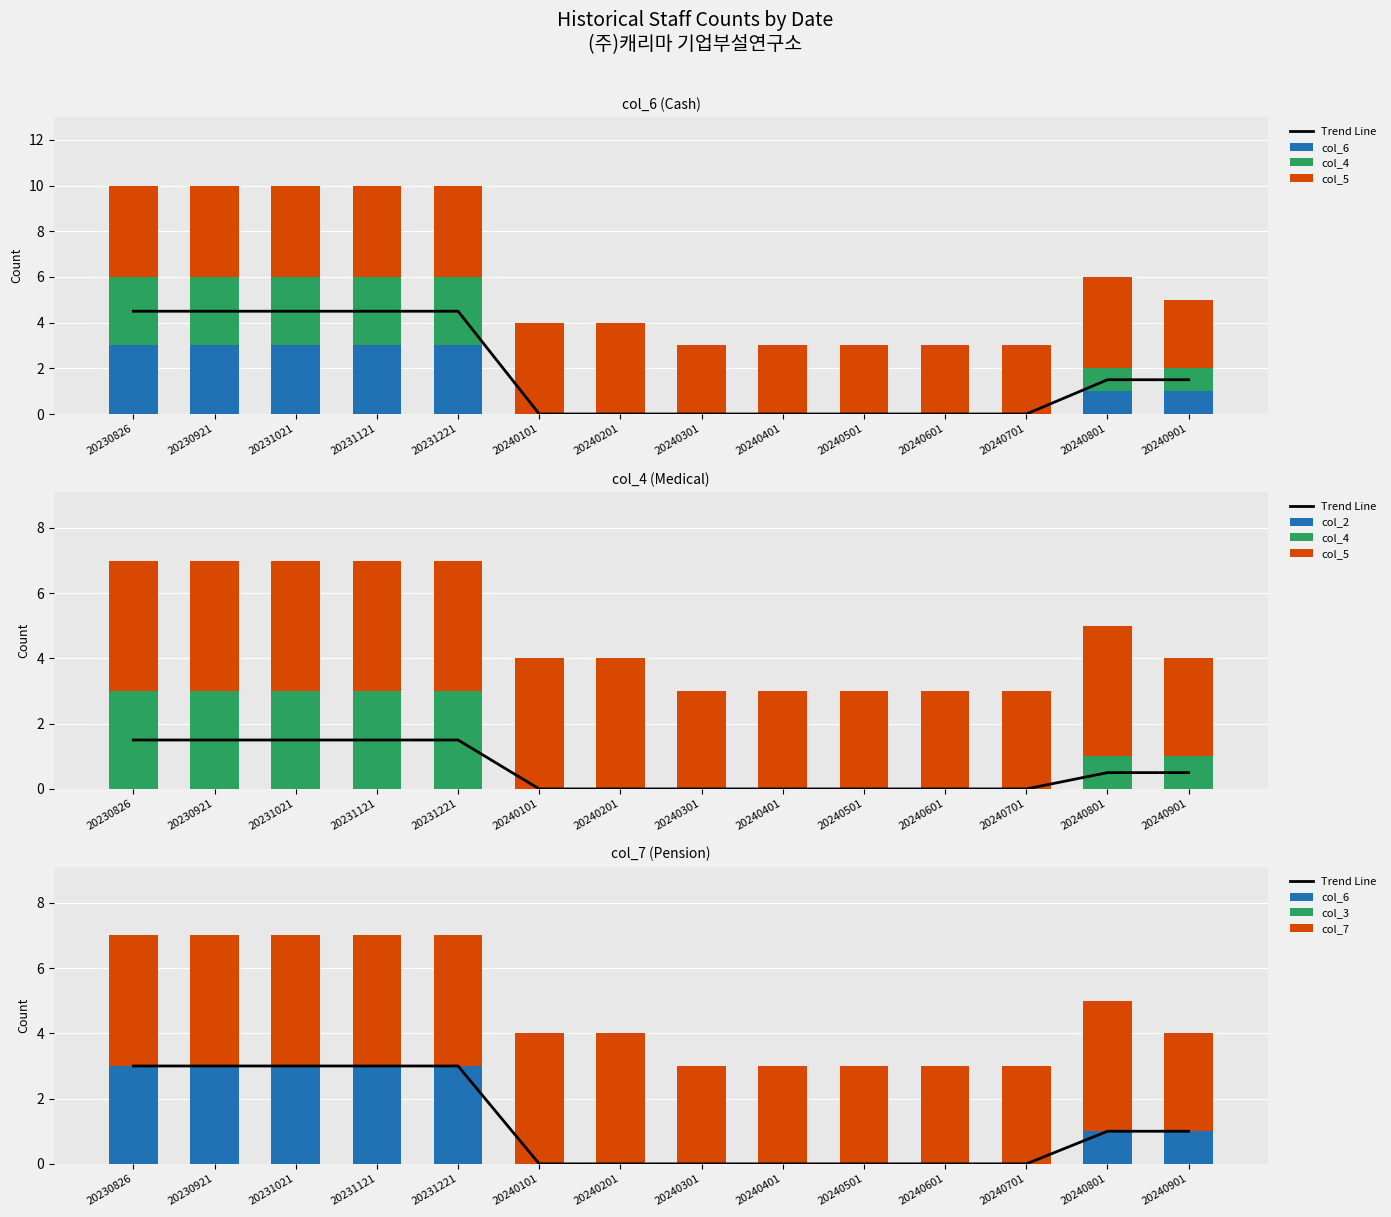

What is the highest value of the col_7 series?

4.0